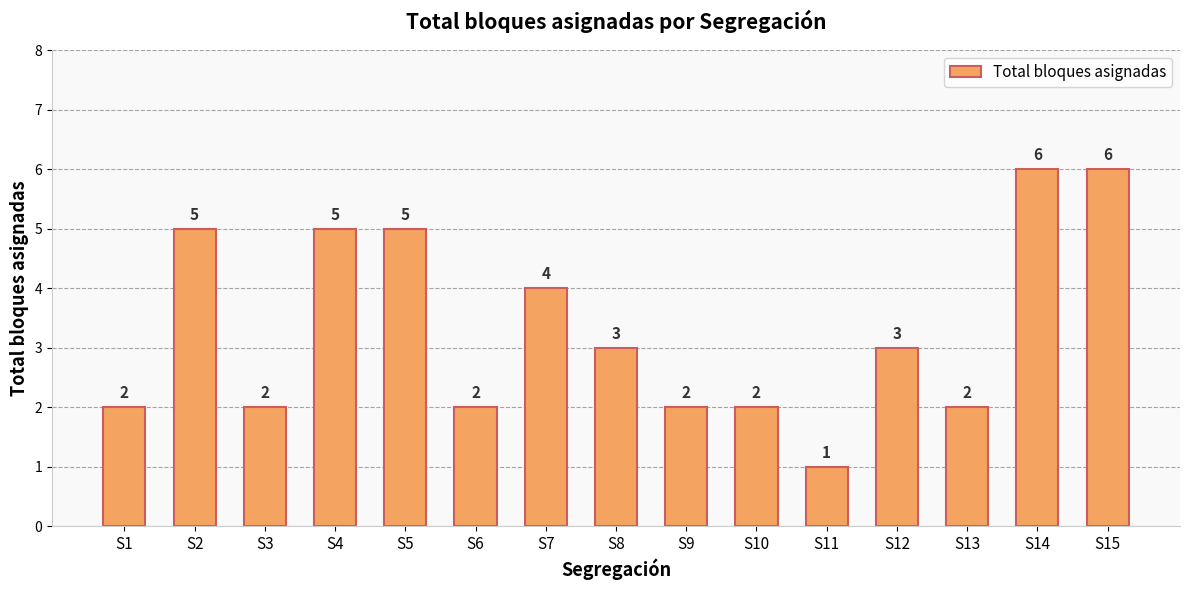

Count the values in the range 2 to 5.

12